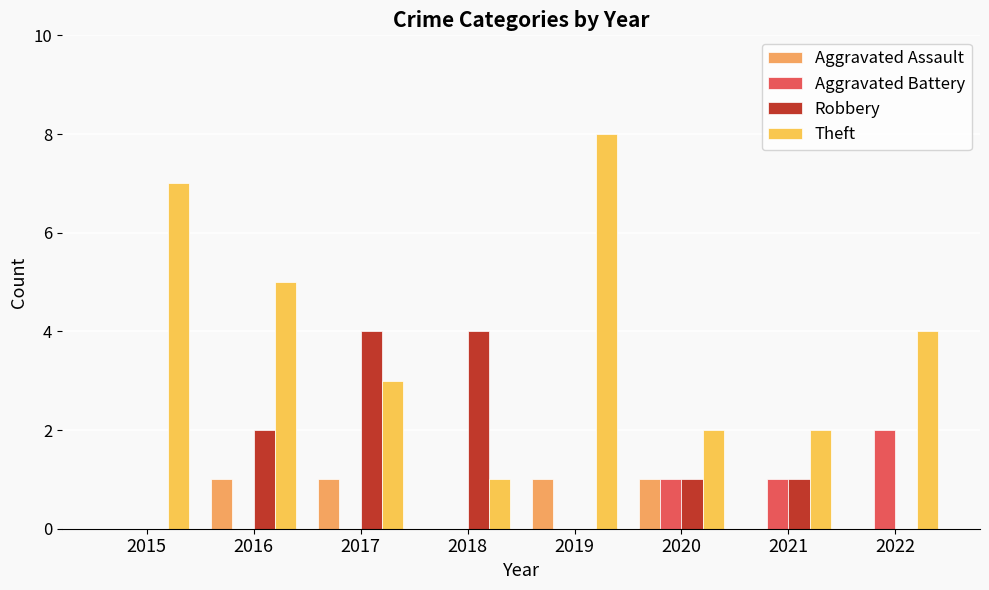

How many groups of bars are there?

8